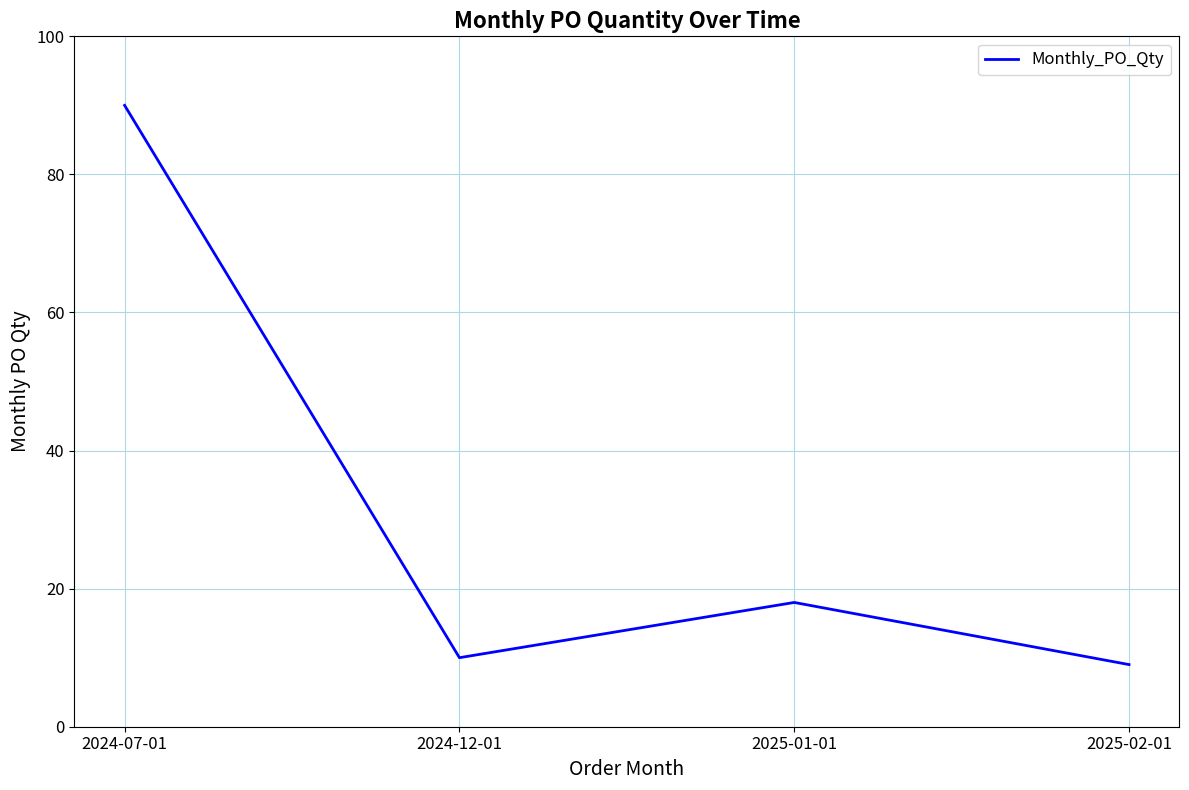

Where does the data first go above 18?

2024-07-01